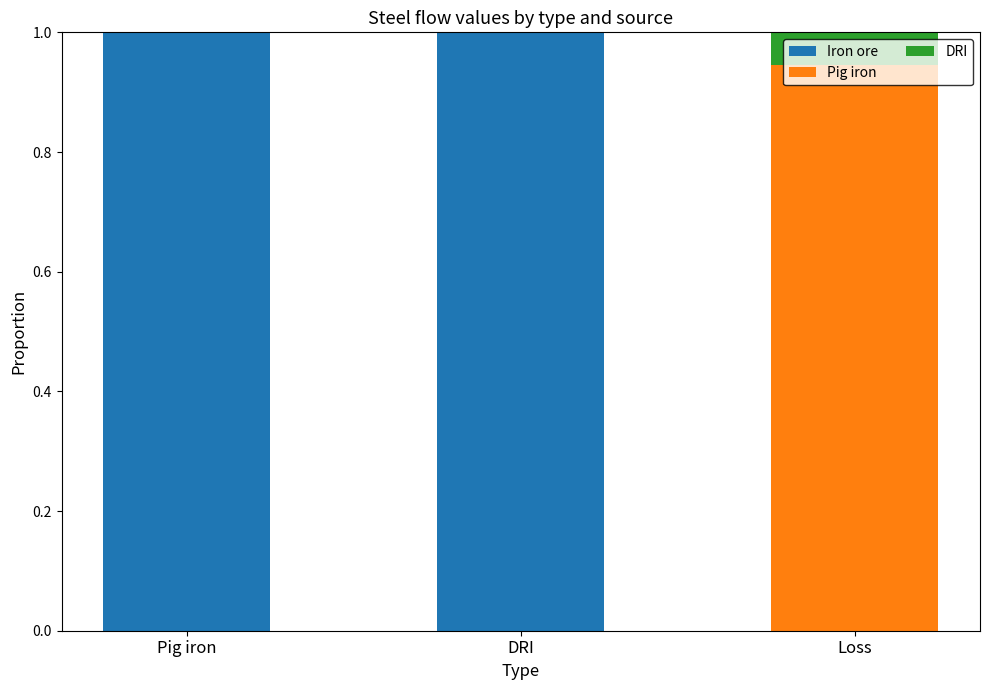

Is it true that Iron ore equals -0.5 at Loss?

False